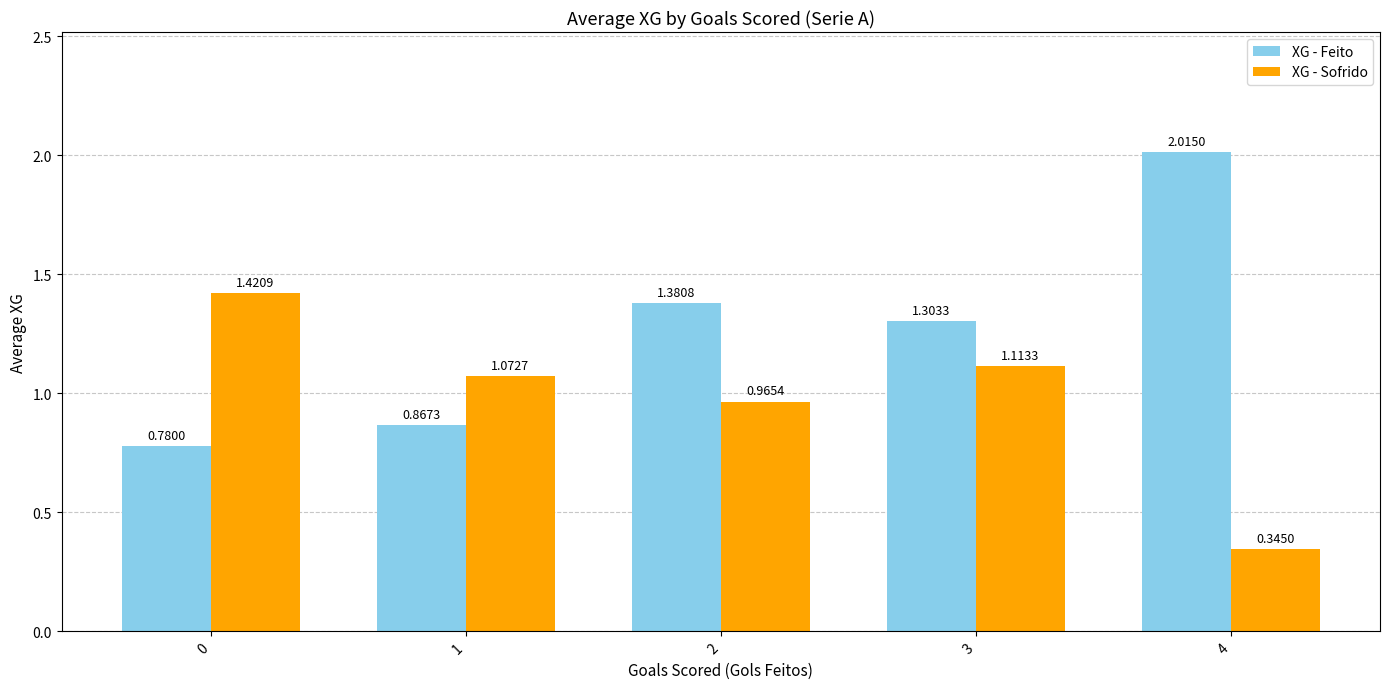

Rank the series at 3 from lowest to highest value.

XG - Sofrido, XG - Feito